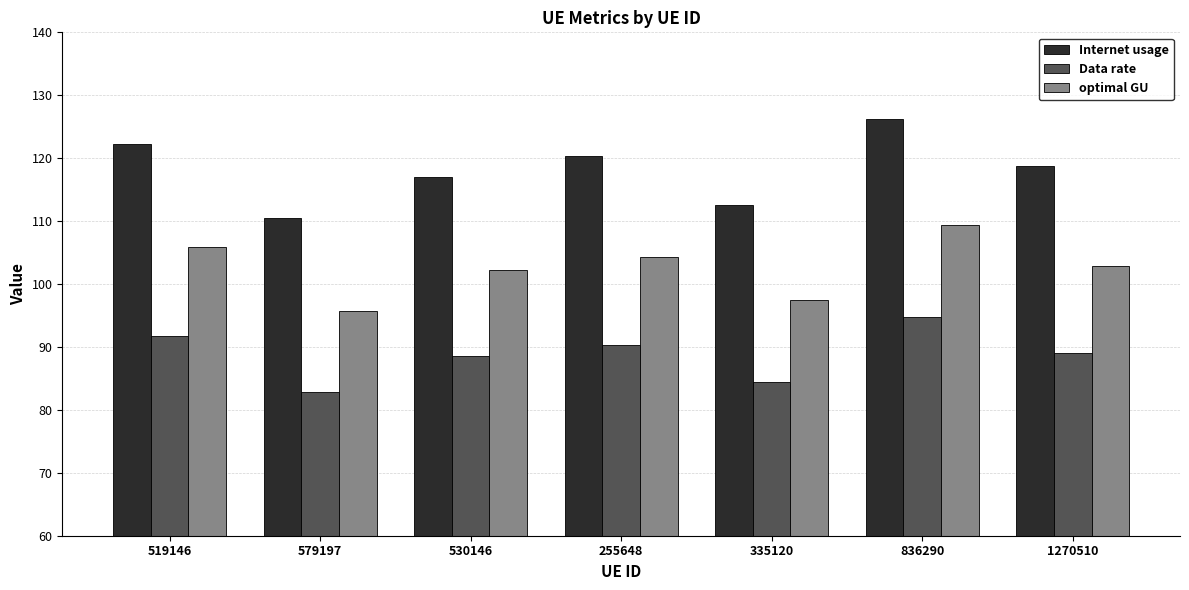

List the series in order of their overall mean, lowest first.

Data rate, optimal GU, Internet usage